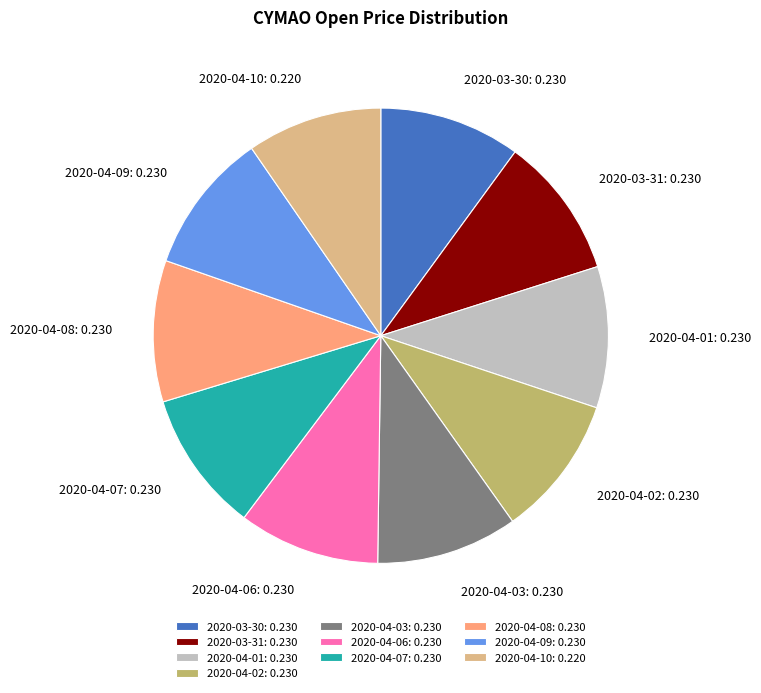

Does 2020-03-30 represent more than half of the total?

No